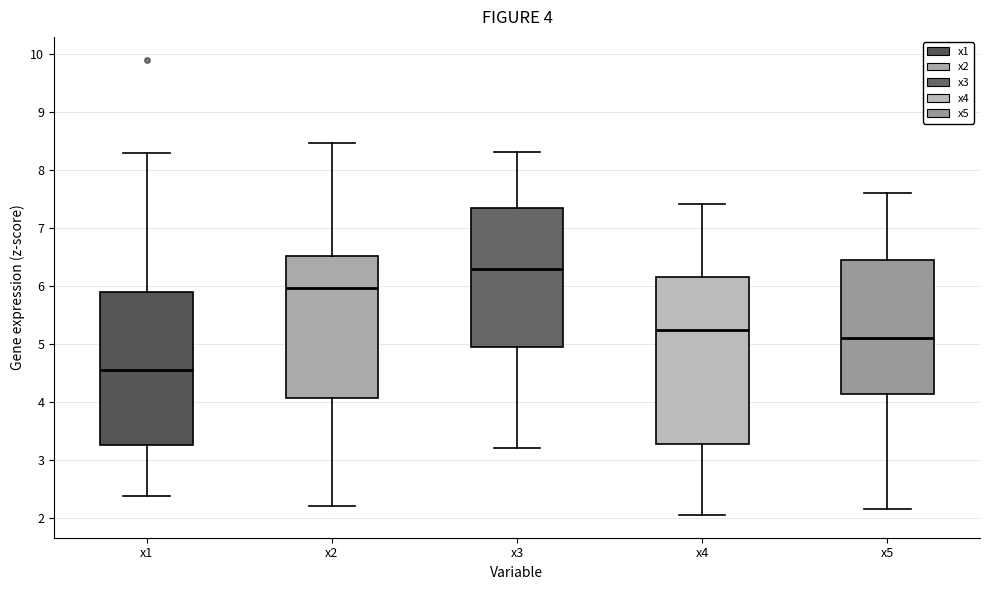

Comparing the boxes themselves (not the whiskers), which one is the tallest?

x4